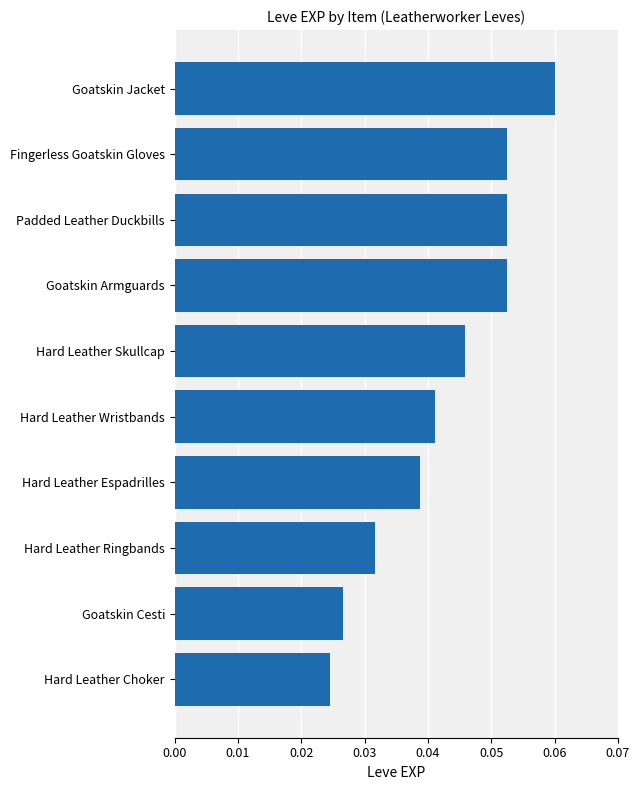

Between Goatskin Jacket and Hard Leather Espadrilles, which is larger?

Goatskin Jacket